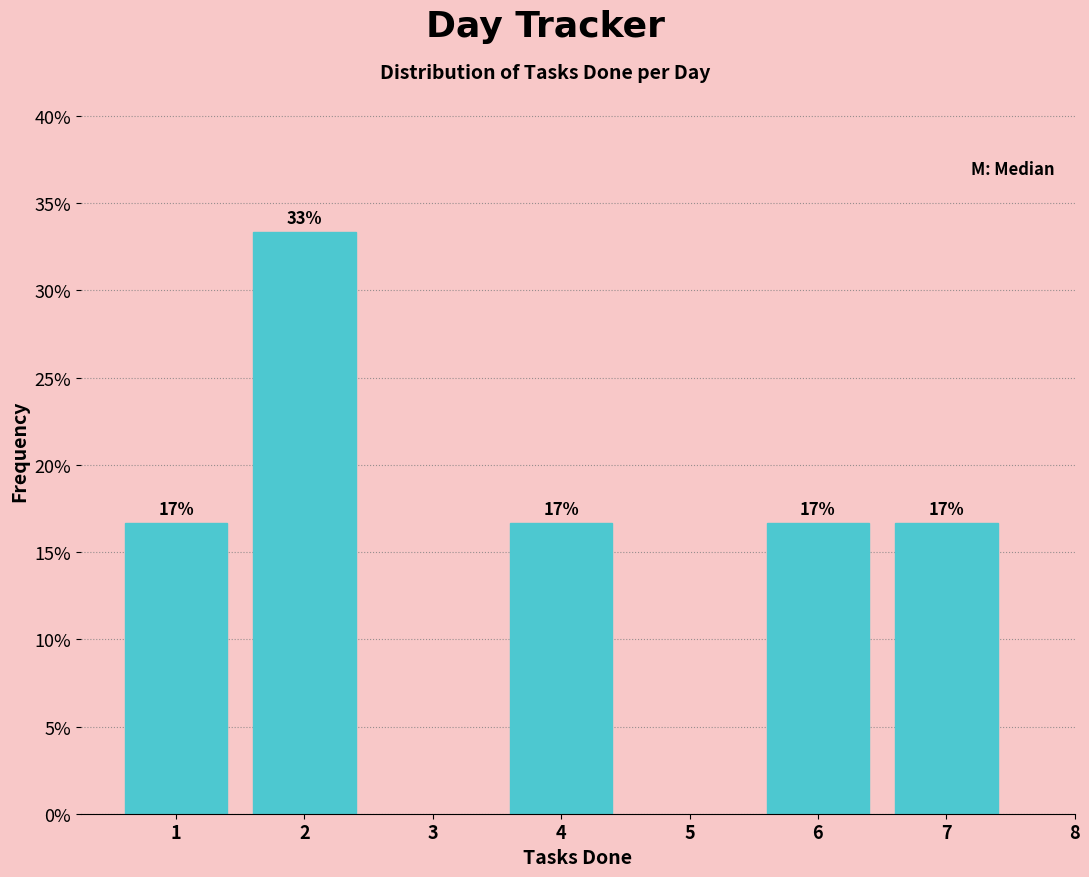

How many bars are there in total?

5